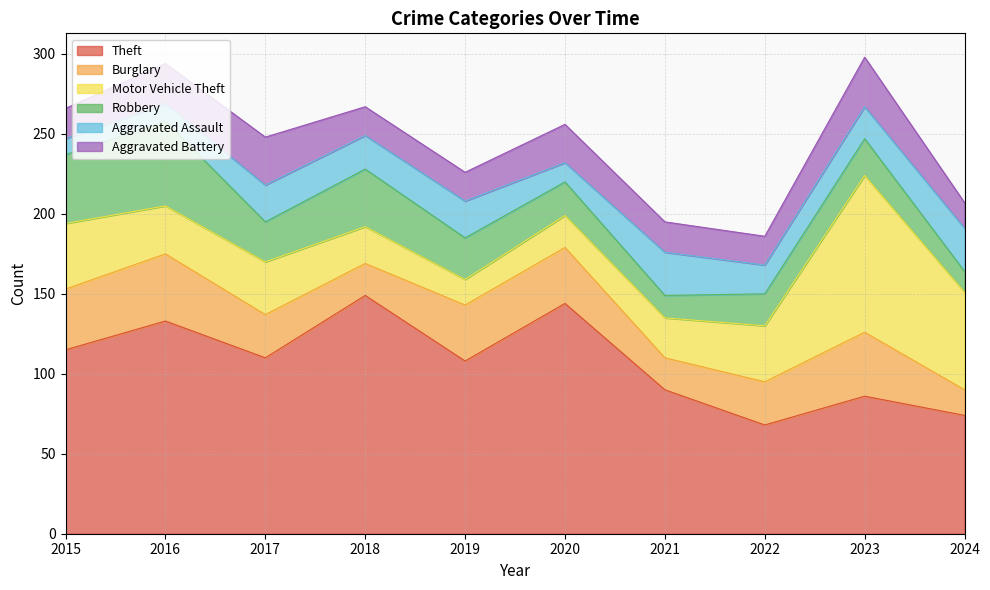

What is the total value across all series at 2018?

267